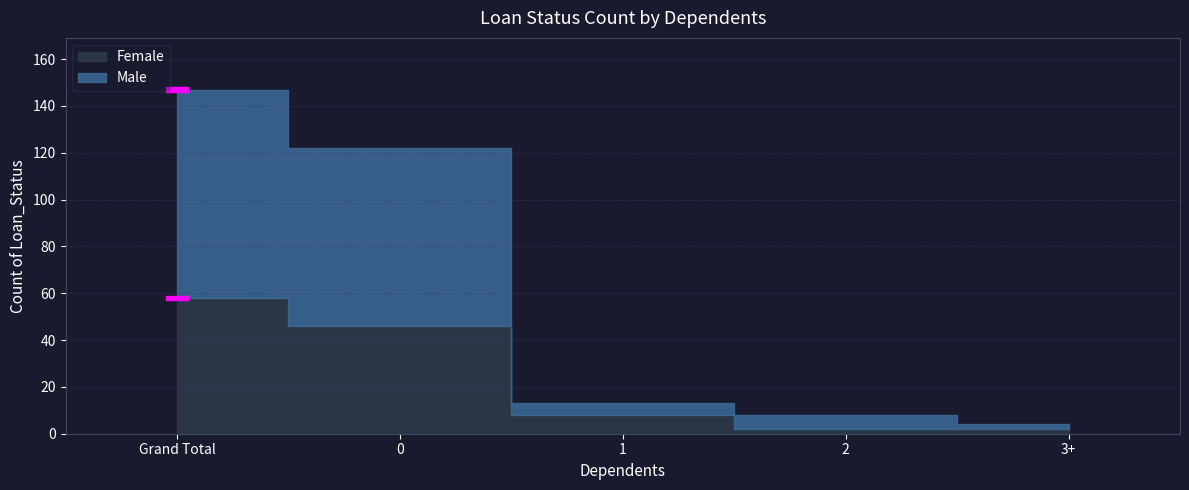

How many data points does each series have?

5